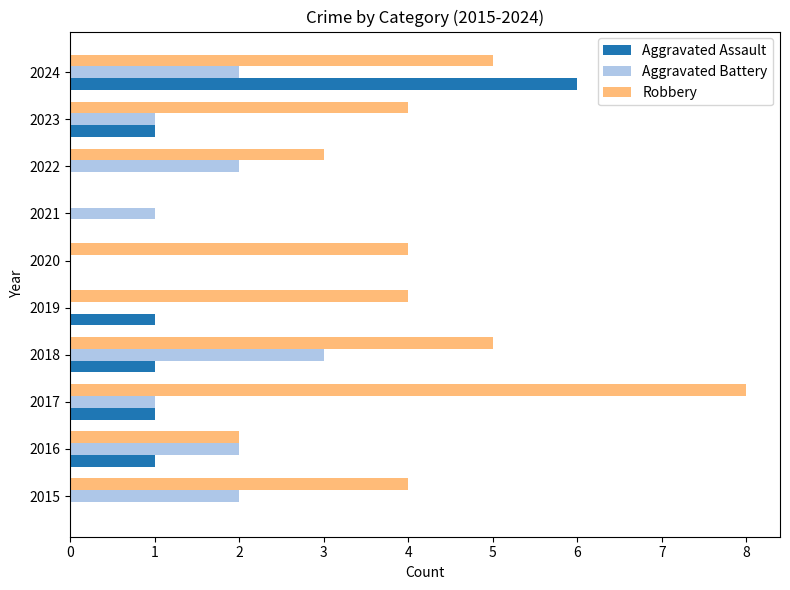

Which label corresponds to the largest value in the chart?

2017